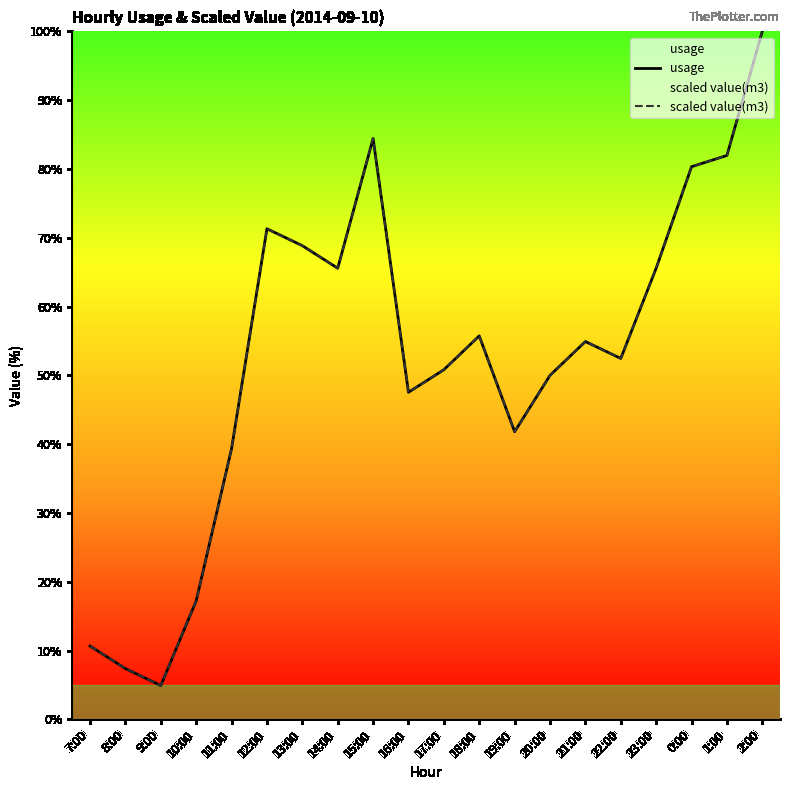

Which series has the largest total across all categories?

usage